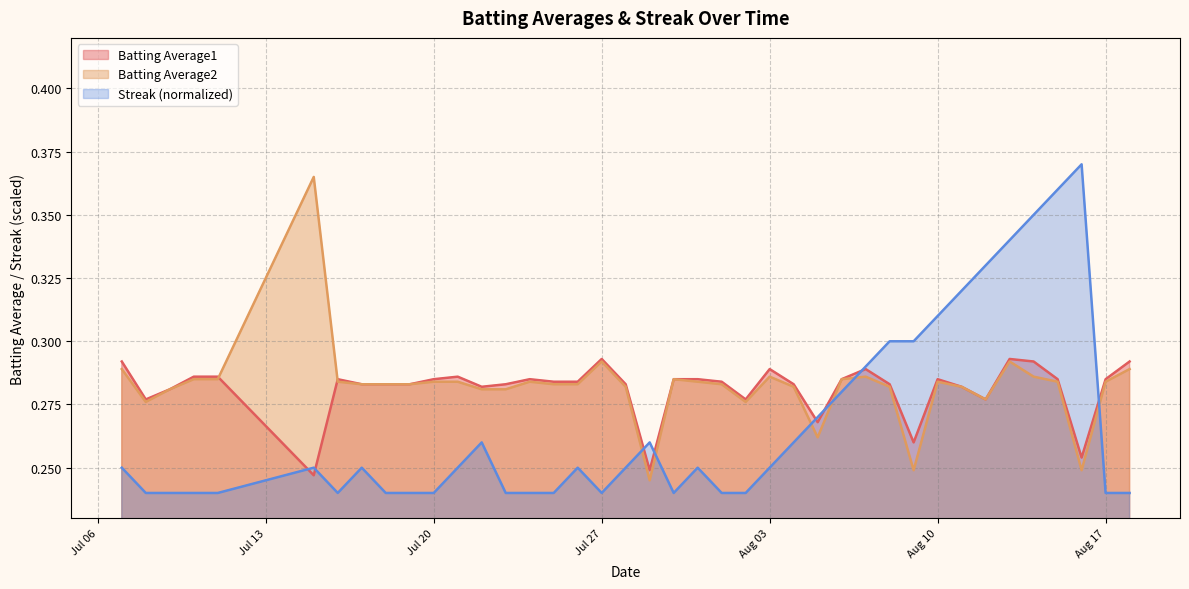

After their last crossing, which series has the higher values: Streak or Batting Average2?

Batting Average2